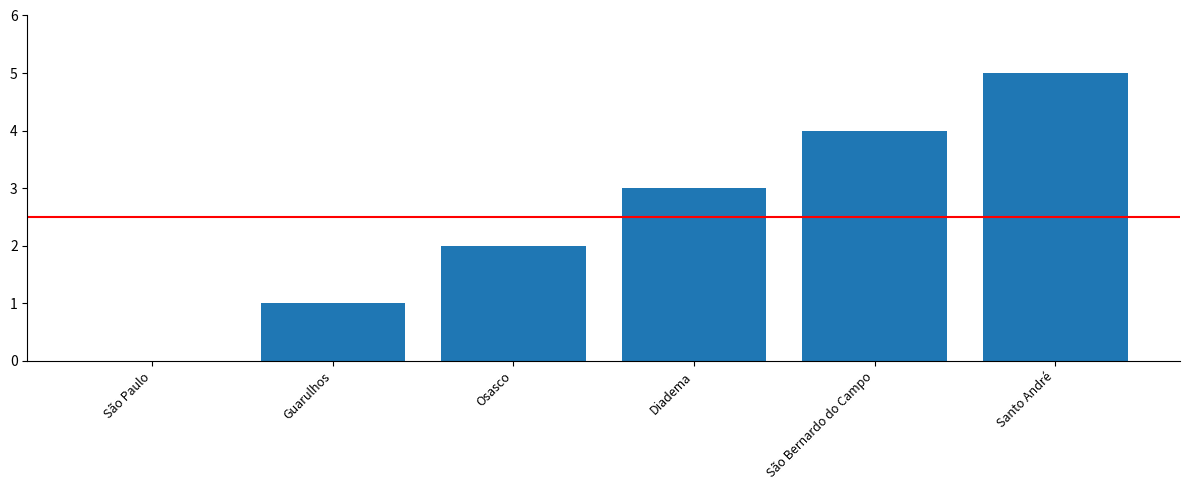

How many values are above zero?

5